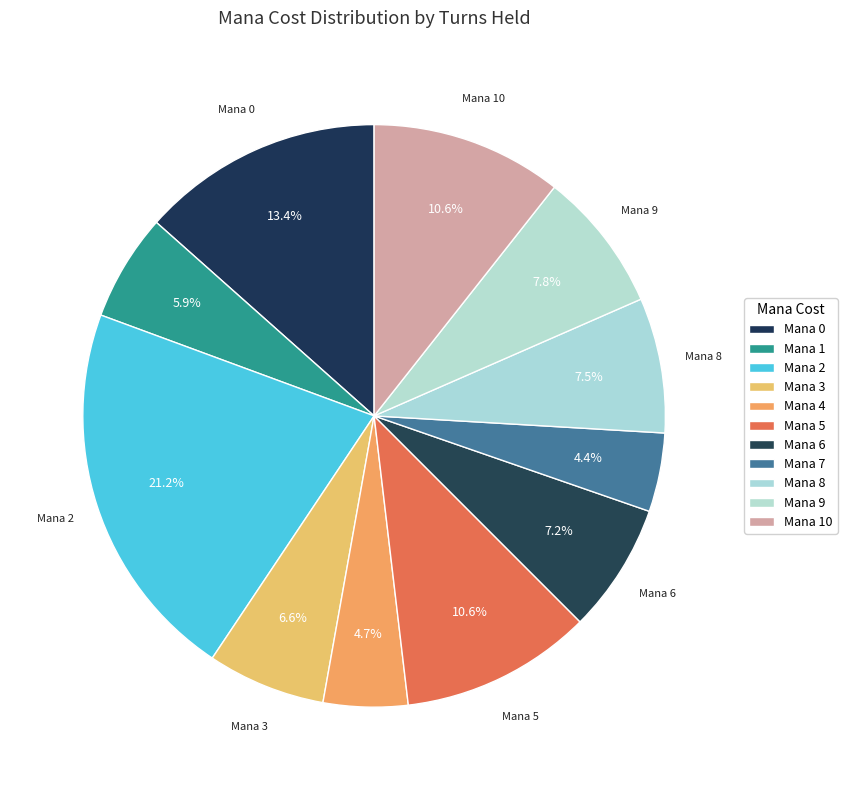

Count the number of slices in the pie.

11